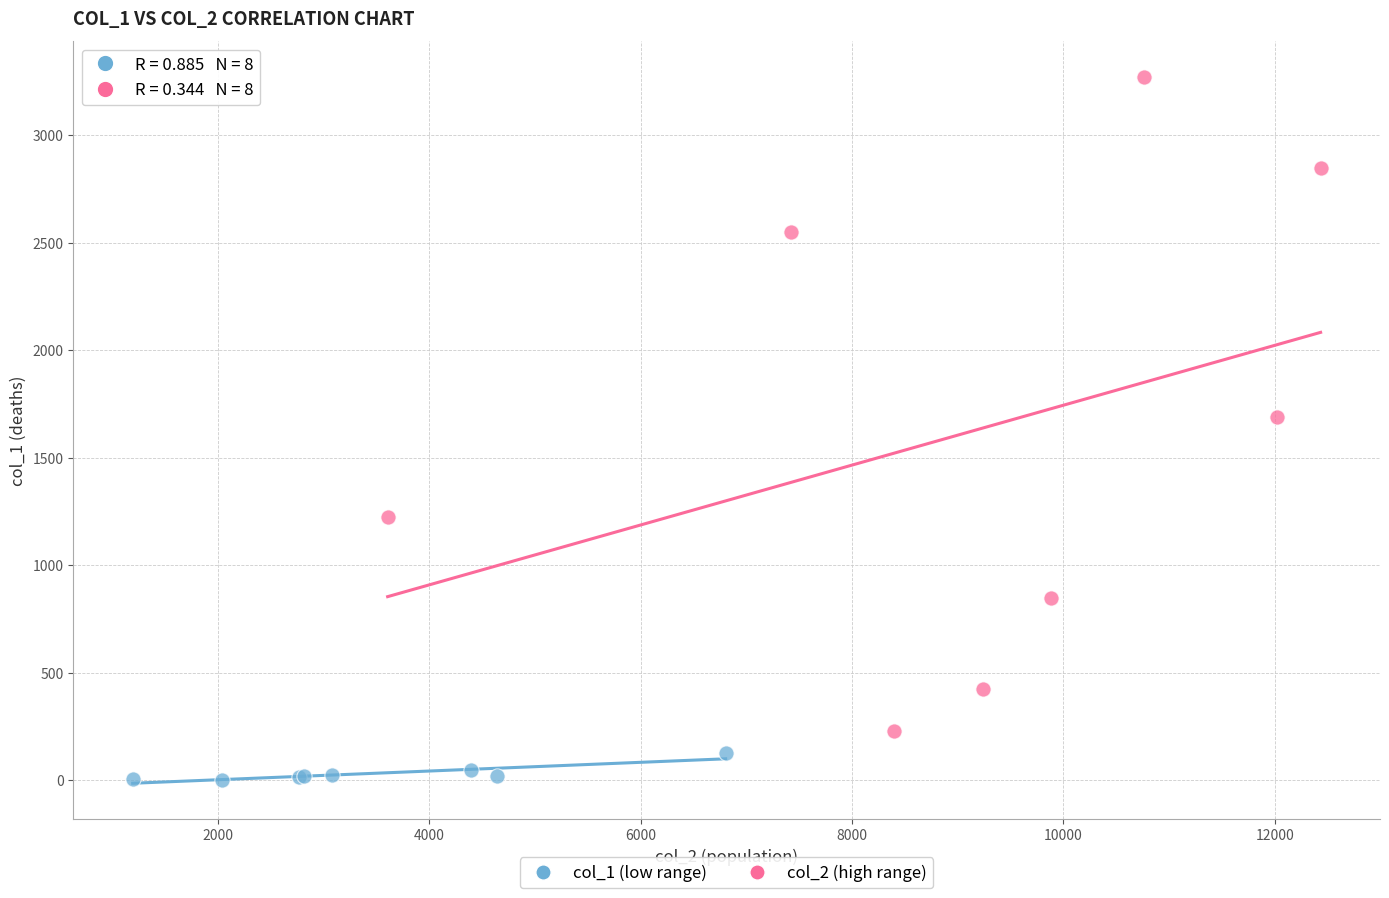

Which series reaches the minimum Y coordinate?

col_1 (low range)